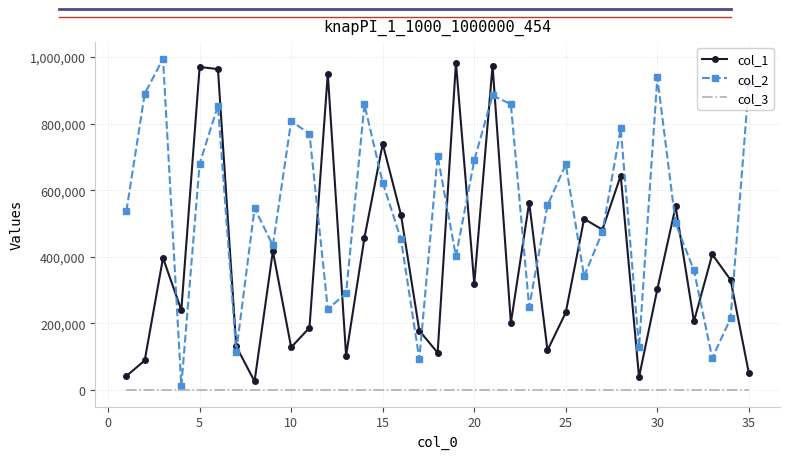

True or false: col_3 and col_1 cross at least once.

False